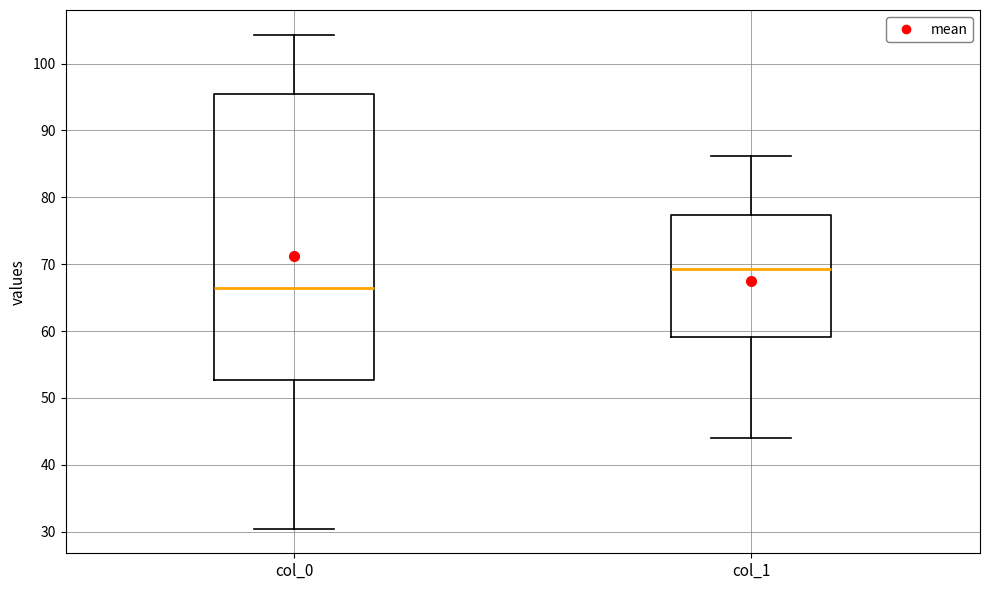

Reading left to right, transcribe this box plot: for each box, give where its median line is, the range the box spans, and where its two whiskers end, as read against the y-axis. The values are not printed on the chart, so give them approximately, as read against the axis.

col_0: median 66, box 53 to 95, whiskers 30 to 104
col_1: median 69, box 59 to 77, whiskers 44 to 86